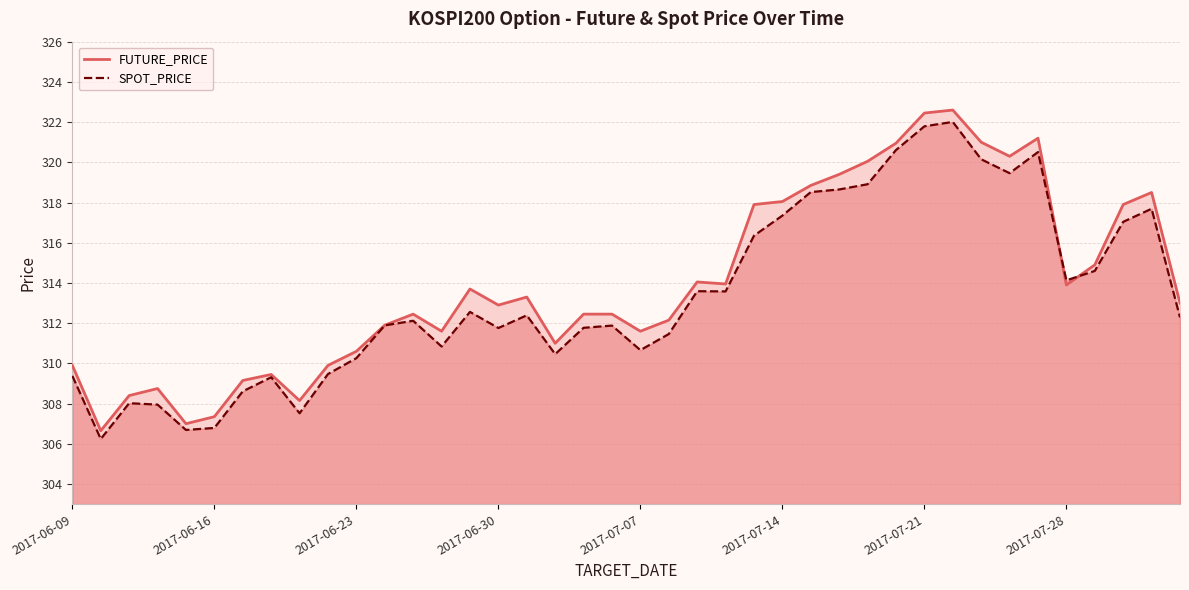

The SPOT_PRICE series shows 205.8 at 2017-06-30. True or false?

False